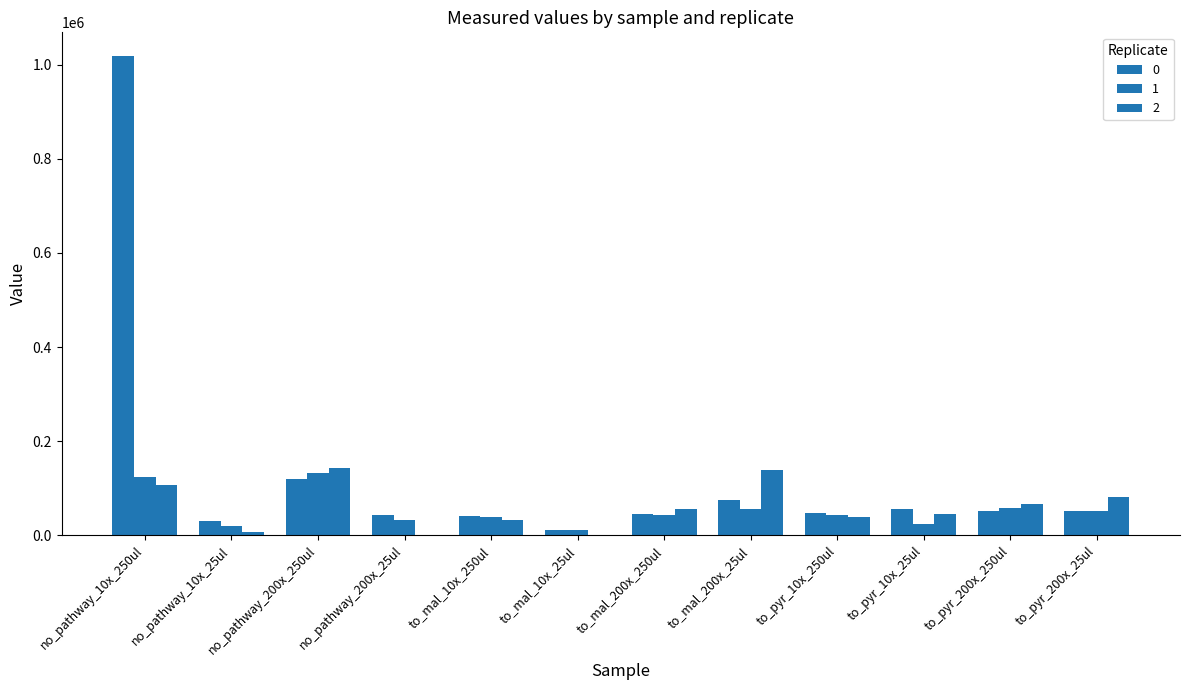

What is the maximum value shown in the chart?

1017735.2